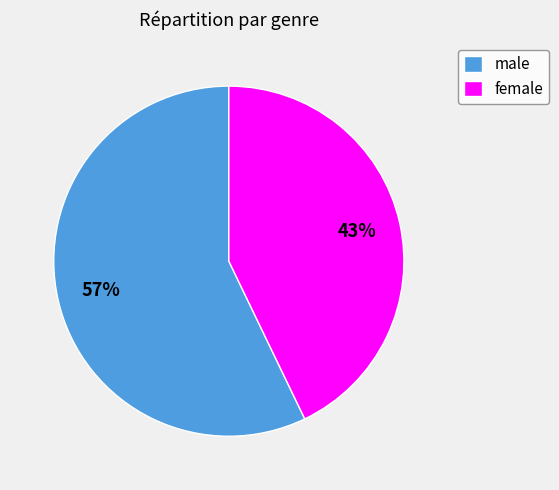

How many segments does this pie chart have?

2